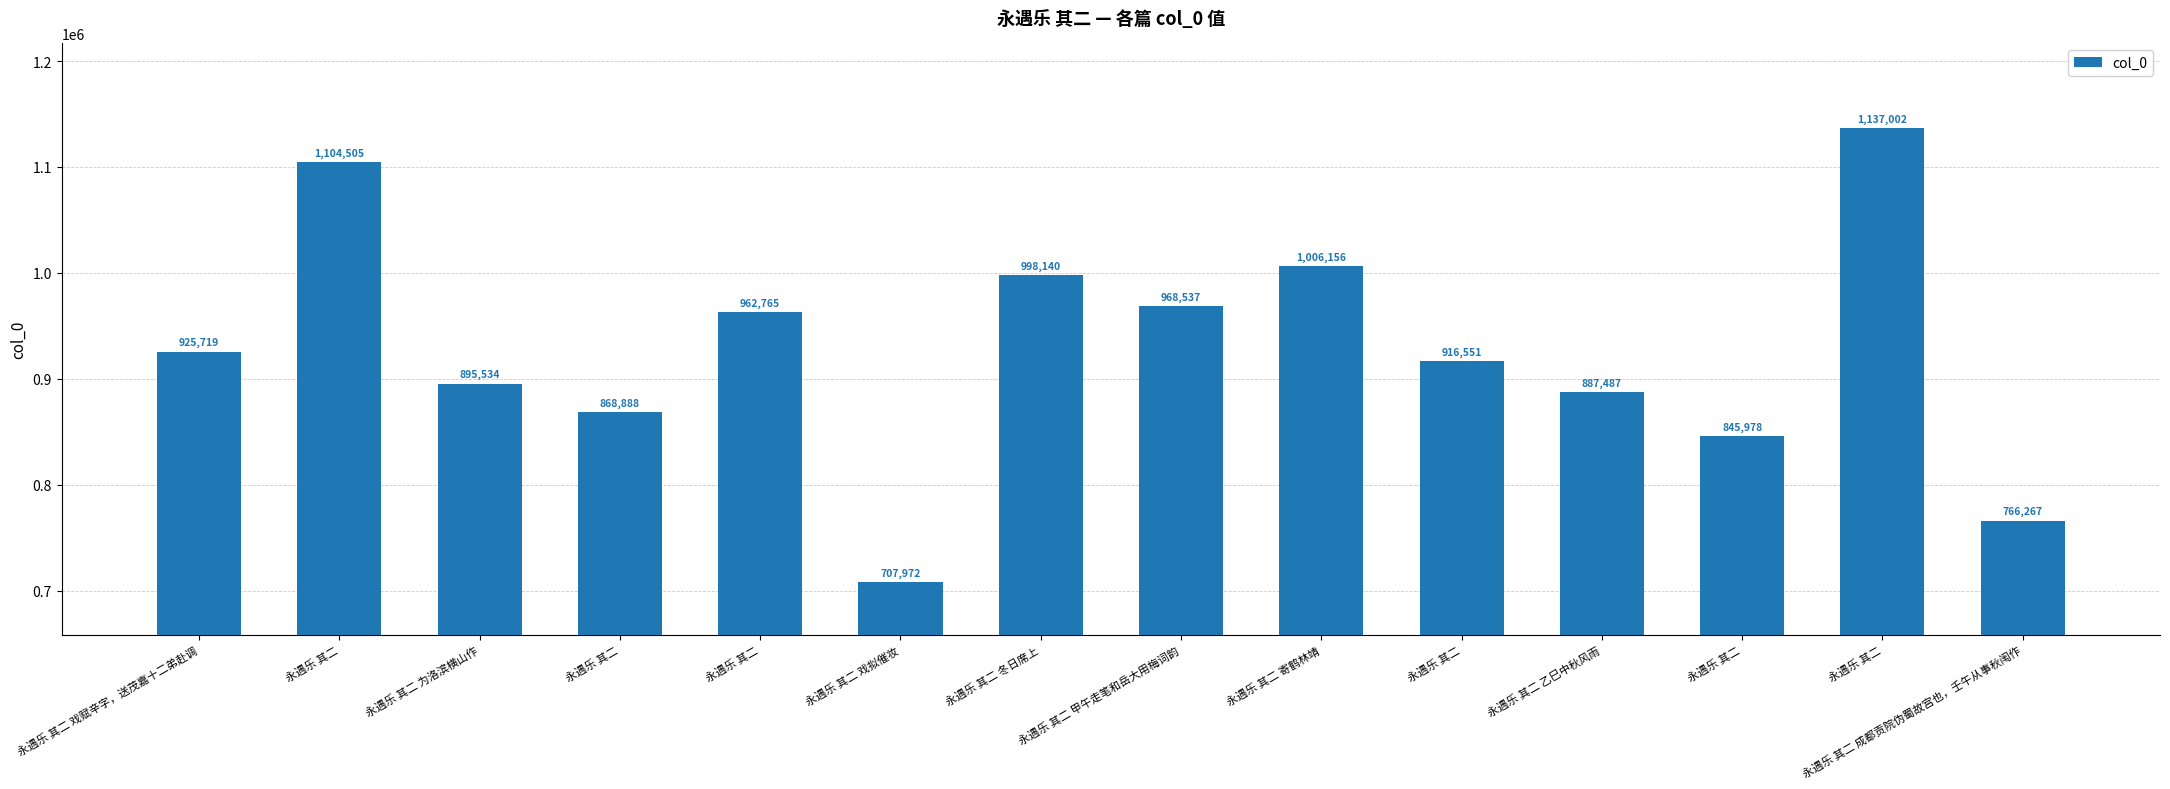

Reading left to right, extract all data points from this chart.

永遇乐 其二 戏赋辛字，送茂嘉十二弟赴调=925719	永遇乐 其二=1104505	永遇乐 其二 为洛滨横山作=895534	永遇乐 其二=868888	永遇乐 其二=962765	永遇乐 其二 戏拟催妆=707972	永遇乐 其二 冬日席上=998140	永遇乐 其二 甲午走笔和岳大用梅词韵=968537	永遇乐 其二 寄鹤林靖=1006156	永遇乐 其二=916551	永遇乐 其二 乙巳中秋风雨=887487	永遇乐 其二=845978	永遇乐 其二=1137002	永遇乐 其二 成都贡院伪蜀故宫也，壬午从事秋闱作=766267